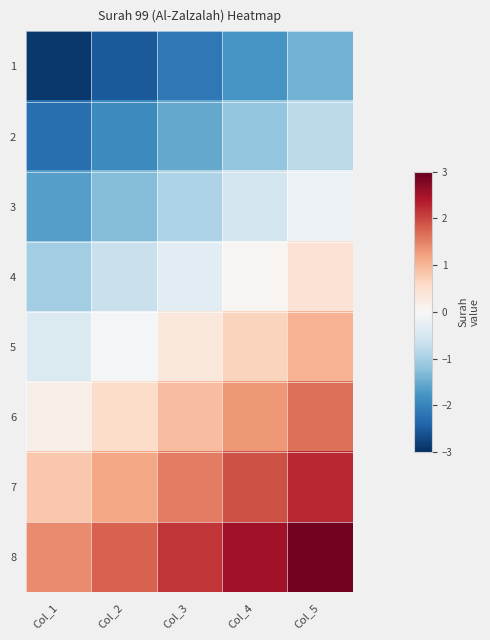

Which series has the largest total across all categories?

8